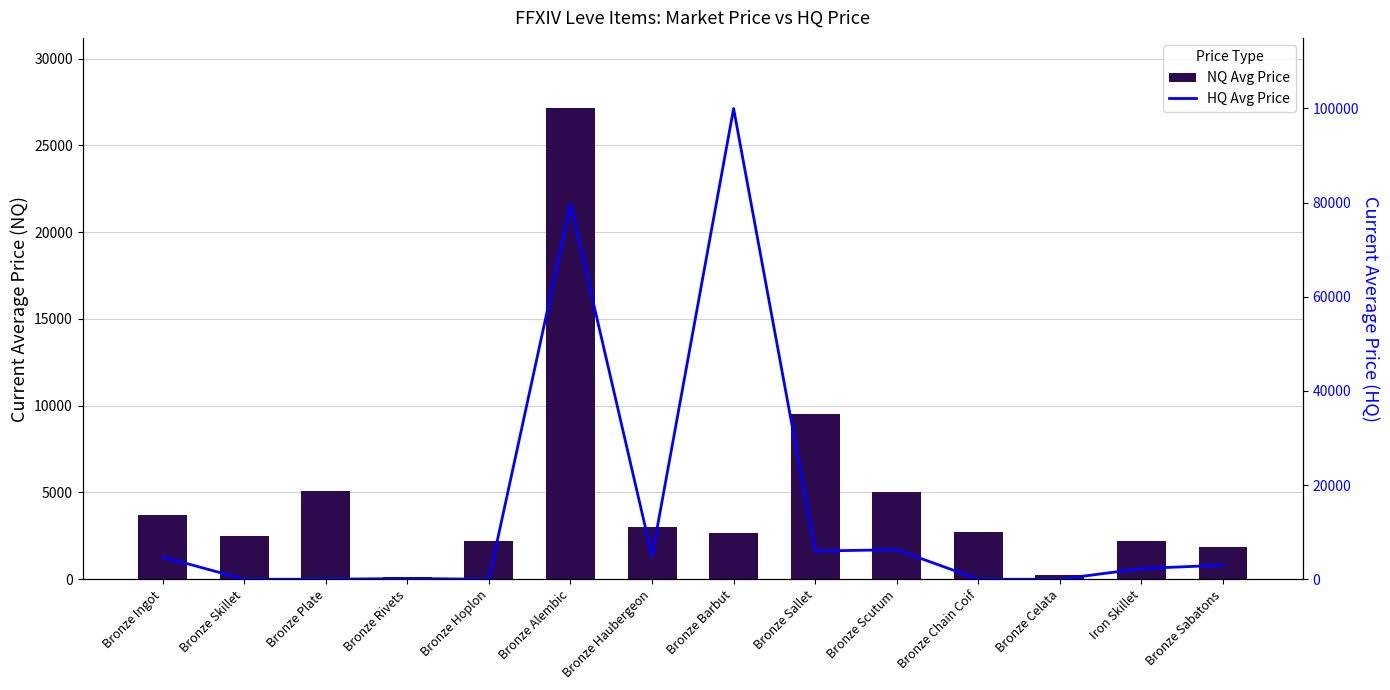

What is the sum of all HQ Avg Price values?

207025.0